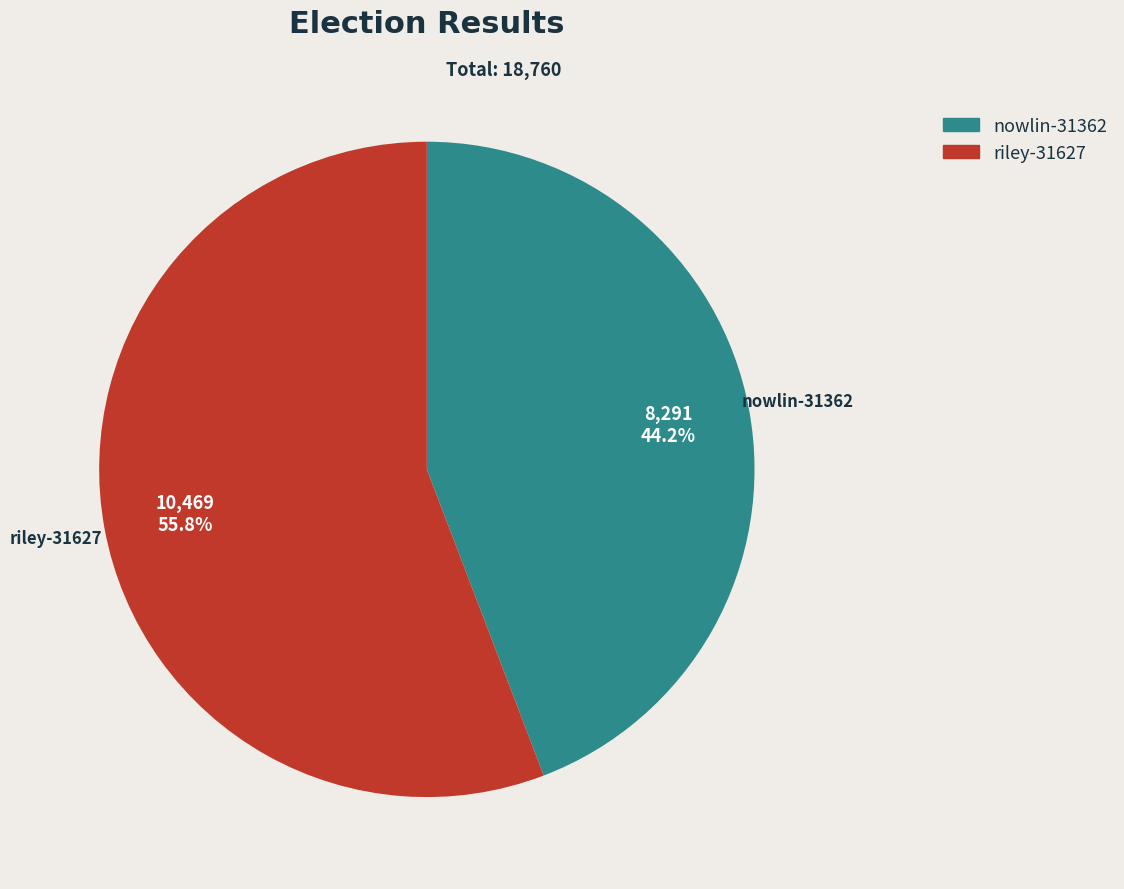

How many segments does this pie chart have?

2